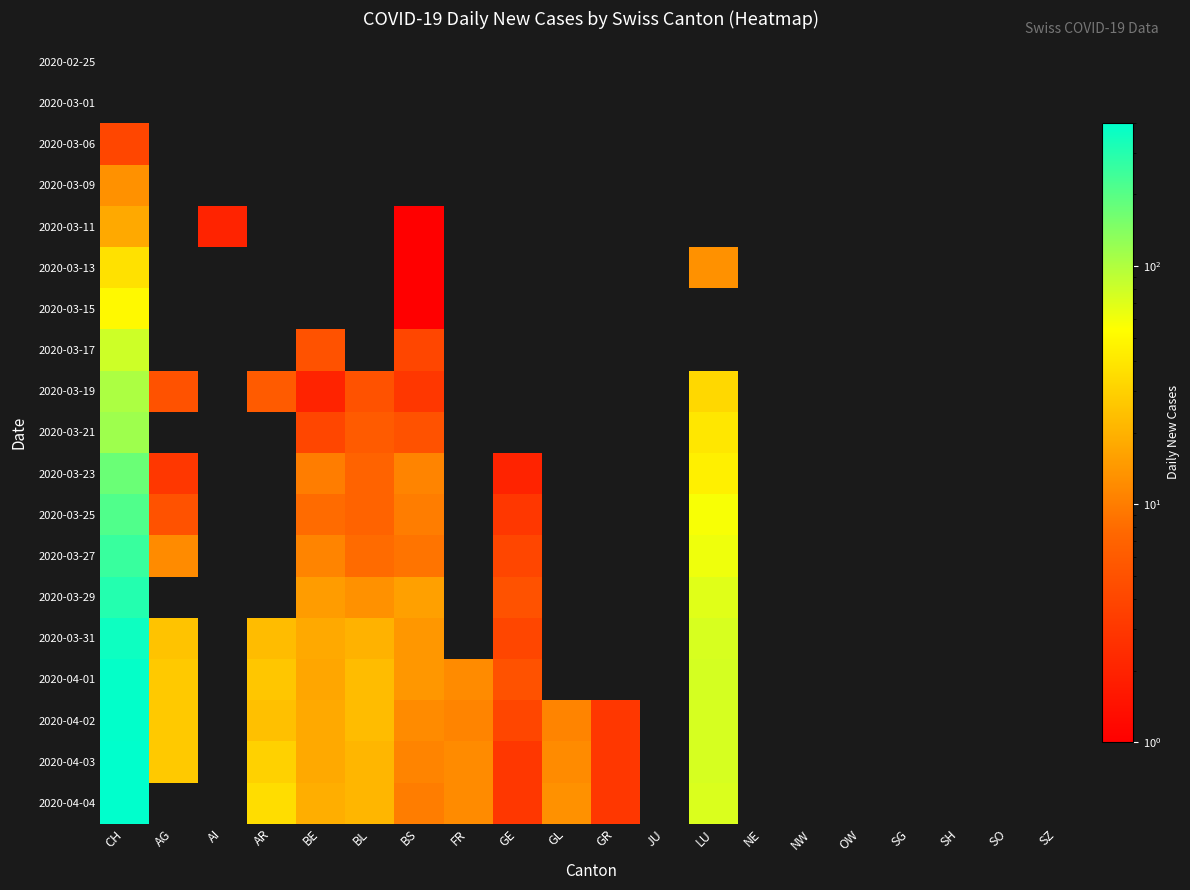

Reading left to right, transcribe all the data shown in this chart.

2020-02-25: CH=0	AG=0	AI=0	AR=0	BE=0	BL=0	BS=0	FR=0	GE=0	GL=0	GR=0	JU=0	LU=0	NE=0	NW=0	OW=0	SG=0	SH=0	SO=0	SZ=0
2020-03-01: CH=0	AG=0	AI=0	AR=0	BE=0	BL=0	BS=0	FR=0	GE=0	GL=0	GR=0	JU=0	LU=0	NE=0	NW=0	OW=0	SG=0	SH=0	SO=0	SZ=0
2020-03-06: CH=4	AG=0	AI=0	AR=0	BE=0	BL=0	BS=0	FR=0	GE=0	GL=0	GR=0	JU=0	LU=0	NE=0	NW=0	OW=0	SG=0	SH=0	SO=0	SZ=0
2020-03-09: CH=13	AG=0	AI=0	AR=0	BE=0	BL=0	BS=0	FR=0	GE=0	GL=0	GR=0	JU=0	LU=0	NE=0	NW=0	OW=0	SG=0	SH=0	SO=0	SZ=0
2020-03-11: CH=18	AG=0	AI=2	AR=0	BE=0	BL=0	BS=1	FR=0	GE=0	GL=0	GR=0	JU=0	LU=0	NE=0	NW=0	OW=0	SG=0	SH=0	SO=0	SZ=0
2020-03-13: CH=37	AG=0	AI=0	AR=0	BE=0	BL=0	BS=1	FR=0	GE=0	GL=0	GR=0	JU=0	LU=13	NE=0	NW=0	OW=0	SG=0	SH=0	SO=0	SZ=0
2020-03-15: CH=50	AG=0	AI=0	AR=0	BE=0	BL=0	BS=1	FR=0	GE=0	GL=0	GR=0	JU=0	LU=0	NE=0	NW=0	OW=0	SG=0	SH=0	SO=0	SZ=0
2020-03-17: CH=80	AG=0	AI=0	AR=0	BE=5	BL=0	BS=4	FR=0	GE=0	GL=0	GR=0	JU=0	LU=0	NE=0	NW=0	OW=0	SG=0	SH=0	SO=0	SZ=0
2020-03-19: CH=104	AG=5	AI=0	AR=6	BE=2	BL=5	BS=3	FR=0	GE=0	GL=0	GR=0	JU=0	LU=33	NE=0	NW=0	OW=0	SG=0	SH=0	SO=0	SZ=0
2020-03-21: CH=115	AG=0	AI=0	AR=0	BE=4	BL=6	BS=5	FR=0	GE=0	GL=0	GR=0	JU=0	LU=40	NE=0	NW=0	OW=0	SG=0	SH=0	SO=0	SZ=0
2020-03-23: CH=174	AG=3	AI=0	AR=0	BE=10	BL=7	BS=11	FR=0	GE=2	GL=0	GR=0	JU=0	LU=45	NE=0	NW=0	OW=0	SG=0	SH=0	SO=0	SZ=0
2020-03-25: CH=211	AG=5	AI=0	AR=0	BE=8	BL=7	BS=10	FR=0	GE=3	GL=0	GR=0	JU=0	LU=57	NE=0	NW=0	OW=0	SG=0	SH=0	SO=0	SZ=0
2020-03-27: CH=255	AG=12	AI=0	AR=0	BE=11	BL=8	BS=9	FR=0	GE=4	GL=0	GR=0	JU=0	LU=61	NE=0	NW=0	OW=0	SG=0	SH=0	SO=0	SZ=0
2020-03-29: CH=302	AG=0	AI=0	AR=0	BE=15	BL=13	BS=16	FR=0	GE=5	GL=0	GR=0	JU=0	LU=69	NE=0	NW=0	OW=0	SG=0	SH=0	SO=0	SZ=0
2020-03-31: CH=360	AG=25	AI=0	AR=23	BE=18	BL=20	BS=14	FR=0	GE=4	GL=0	GR=0	JU=0	LU=74	NE=0	NW=0	OW=0	SG=0	SH=0	SO=0	SZ=0
2020-04-01: CH=386	AG=27	AI=0	AR=26	BE=17	BL=23	BS=14	FR=12	GE=5	GL=0	GR=0	JU=0	LU=76	NE=0	NW=0	OW=0	SG=0	SH=0	SO=0	SZ=0
2020-04-02: CH=393	AG=27	AI=0	AR=24	BE=18	BL=23	BS=12	FR=11	GE=4	GL=11	GR=3	JU=0	LU=75	NE=0	NW=0	OW=0	SG=0	SH=0	SO=0	SZ=0
2020-04-03: CH=401	AG=27	AI=0	AR=30	BE=18	BL=21	BS=11	FR=12	GE=3	GL=12	GR=3	JU=0	LU=75	NE=0	NW=0	OW=0	SG=0	SH=0	SO=0	SZ=0
2020-04-04: CH=398	AG=0	AI=0	AR=35	BE=19	BL=21	BS=10	FR=12	GE=3	GL=13	GR=3	JU=0	LU=72	NE=0	NW=0	OW=0	SG=0	SH=0	SO=0	SZ=0